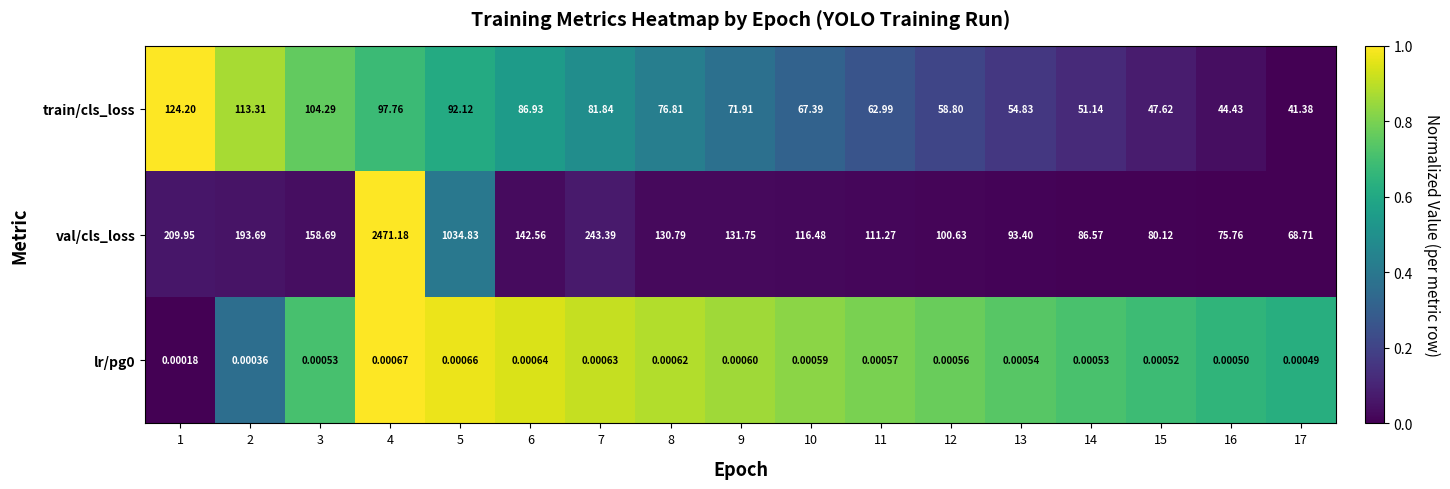

Which series has the largest total across all categories?

val/cls_loss